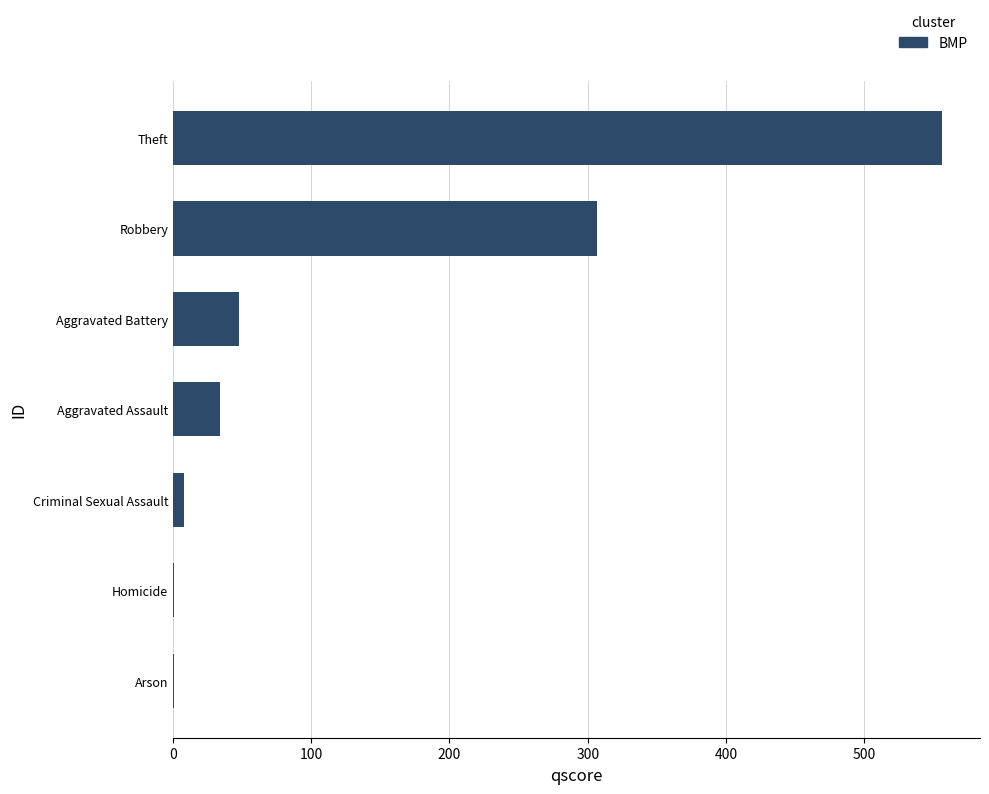

What value does the data have at Aggravated Battery?

48